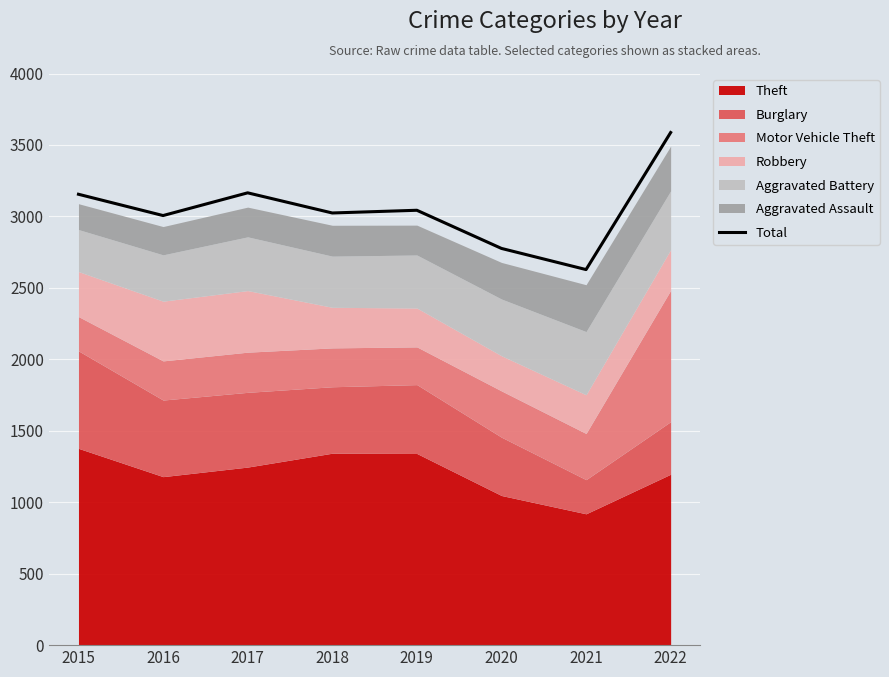

What is the ratio of the value at 2017 to the value at 2019?

1.0